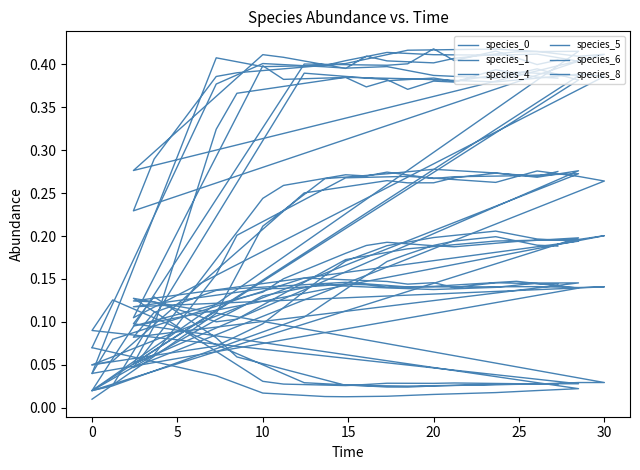

How many lines are shown in the chart?

6